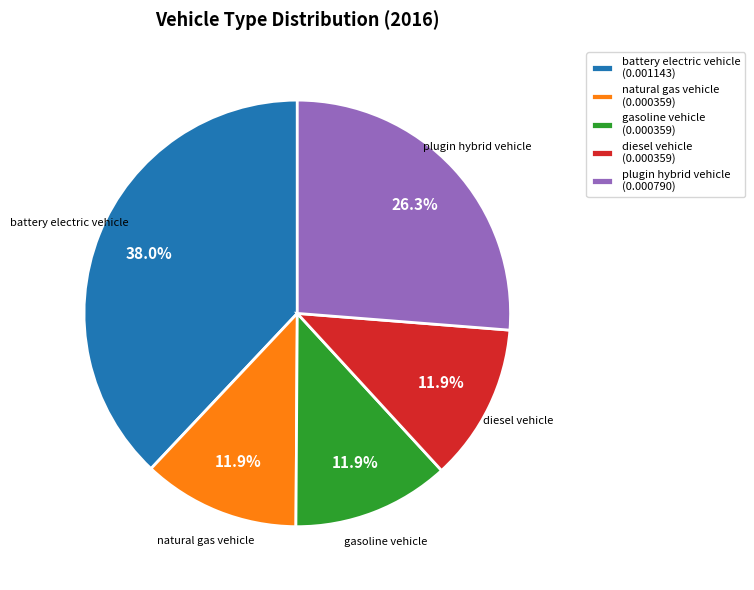

Count the number of slices in the pie.

5